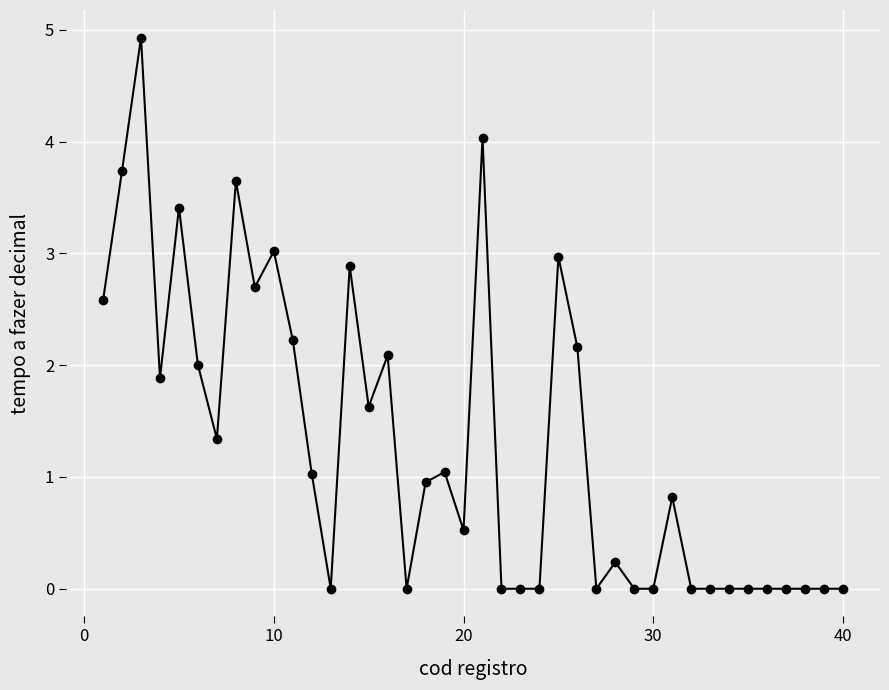

What is the maximum value shown in the chart?

4.9